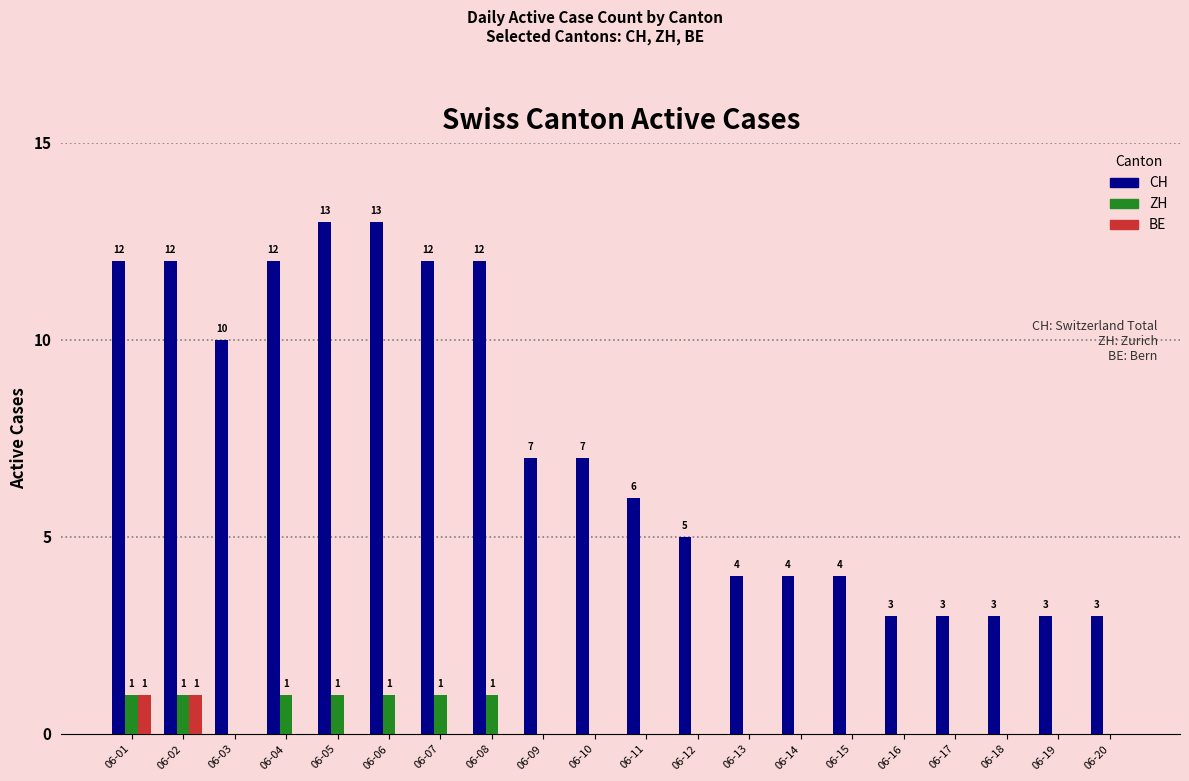

What are all the series names shown in the legend?

CH, ZH, BE